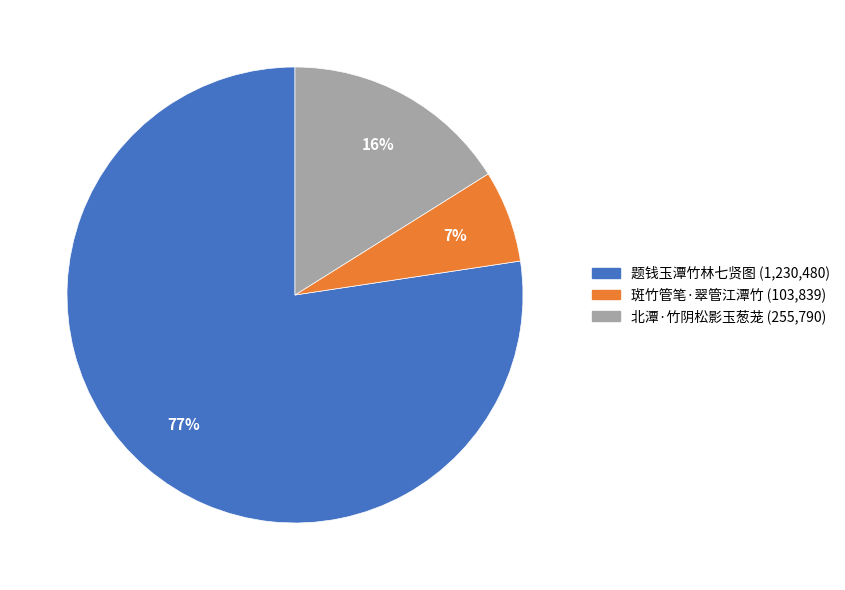

How many segments does this pie chart have?

3